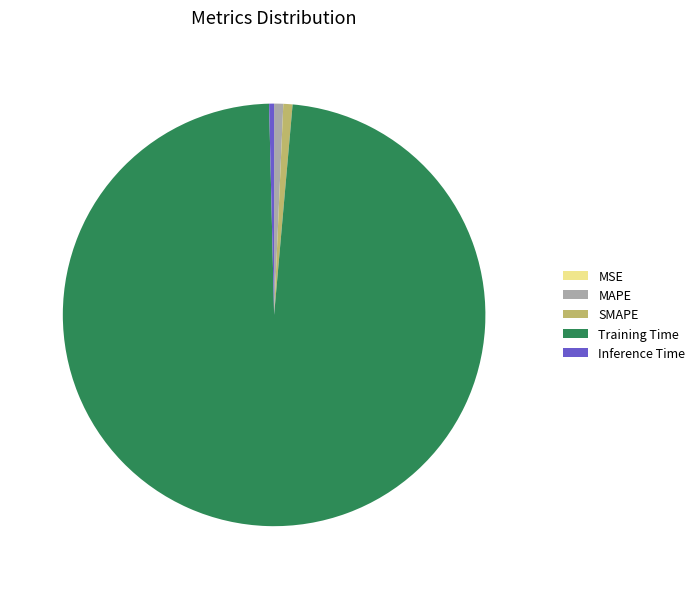

Do Training Time and SMAPE together represent more than half of the pie?

Yes